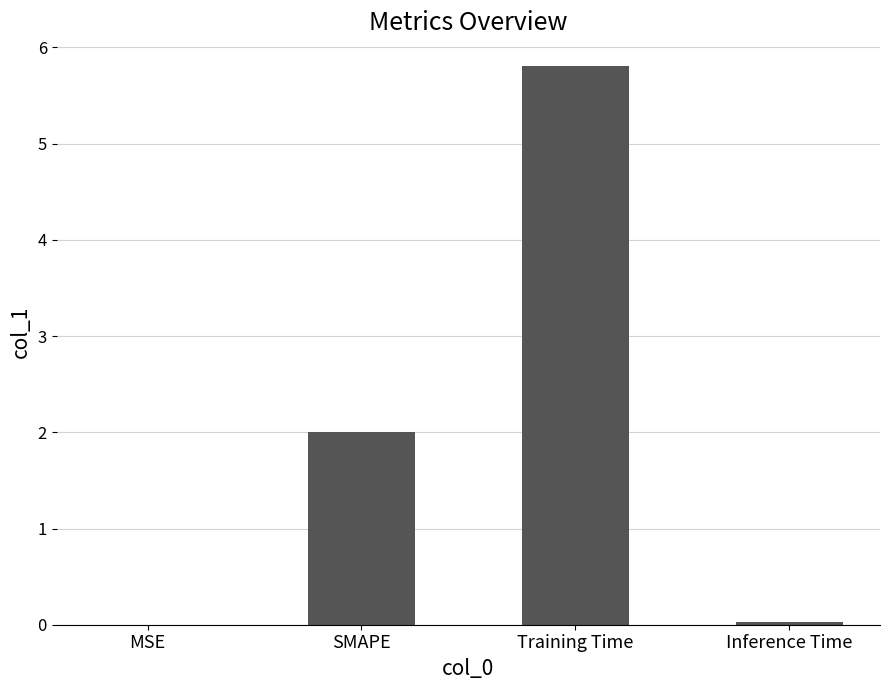

At which category does the chart reach its peak across all series?

Training Time